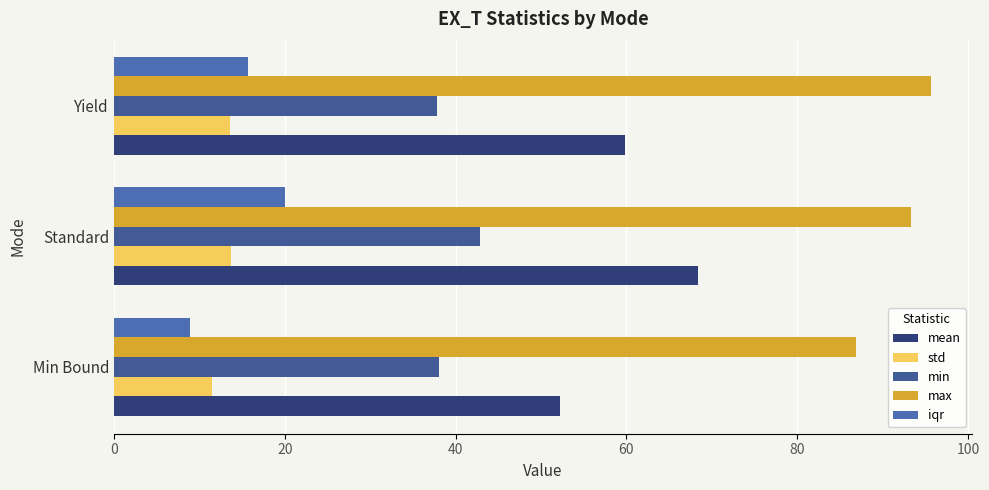

How many values in the min series are below 38?

1